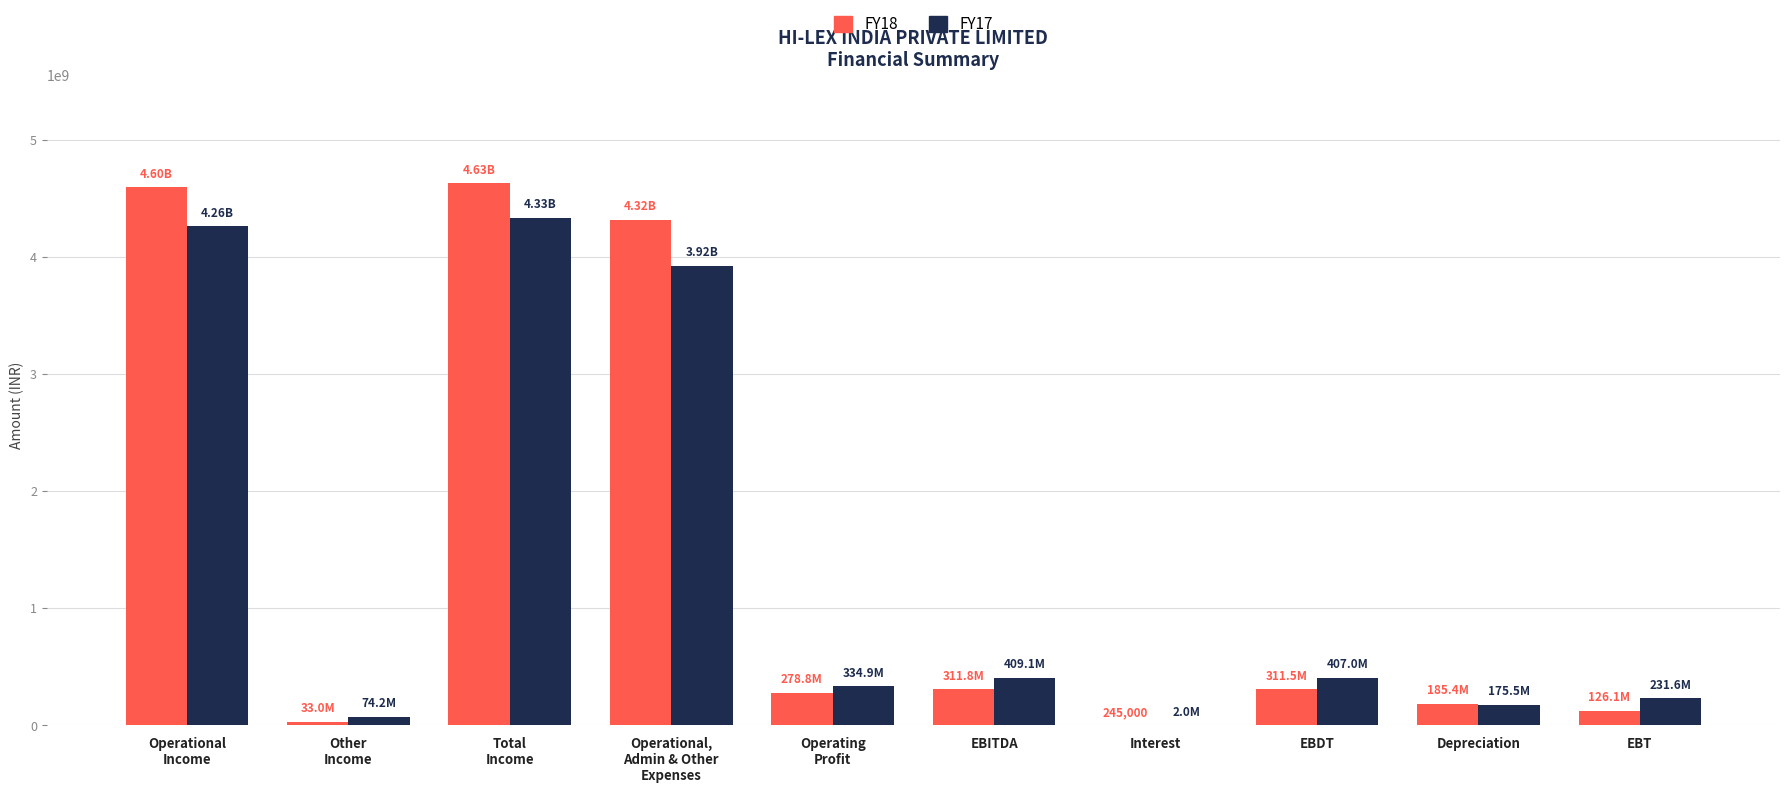

What are all the series names shown in the legend?

FY18, FY17